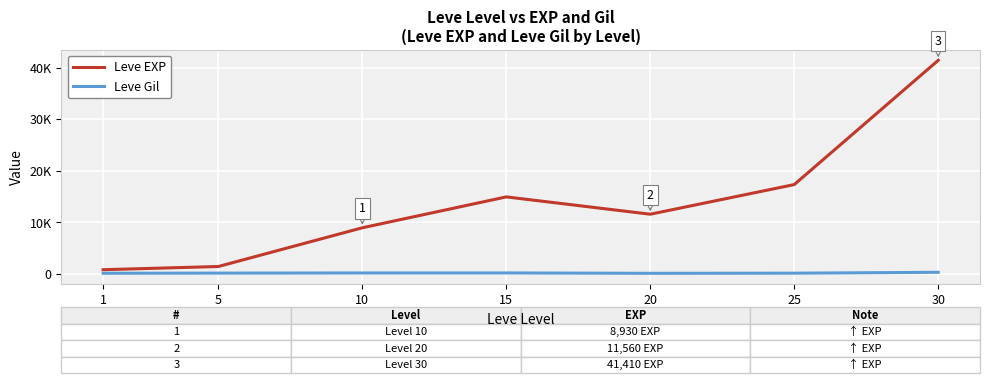

At how many categories does at least one series exceed 3744?

5